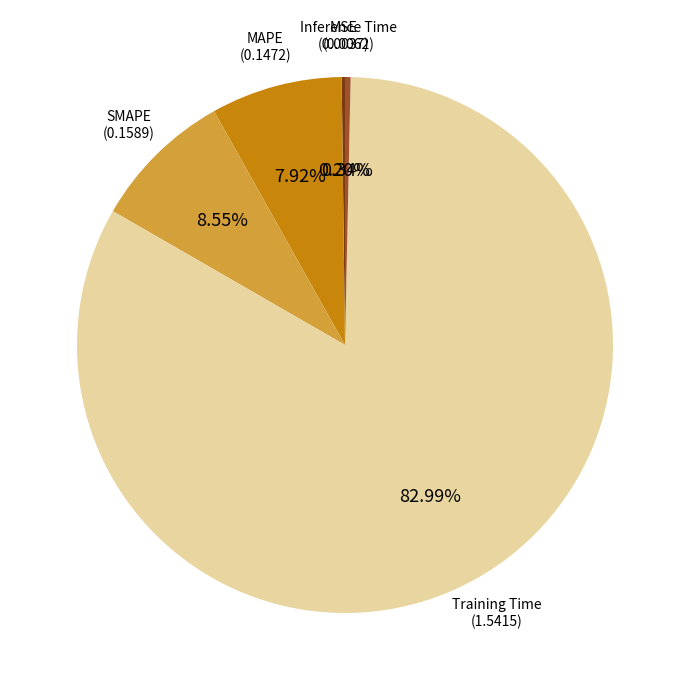

Is there a majority slice in this chart?

Yes